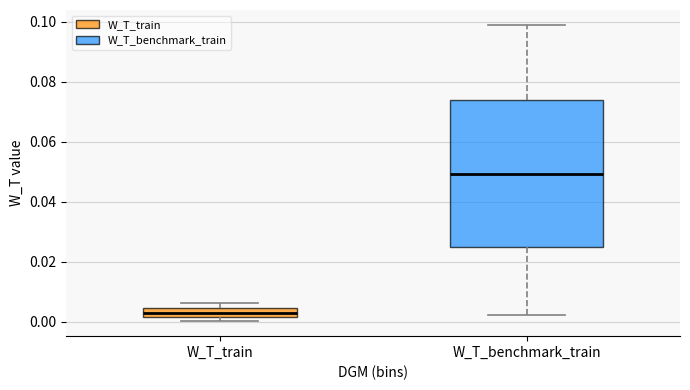

Comparing the boxes themselves (not the whiskers), which one is the tallest?

W_T_benchmark_train